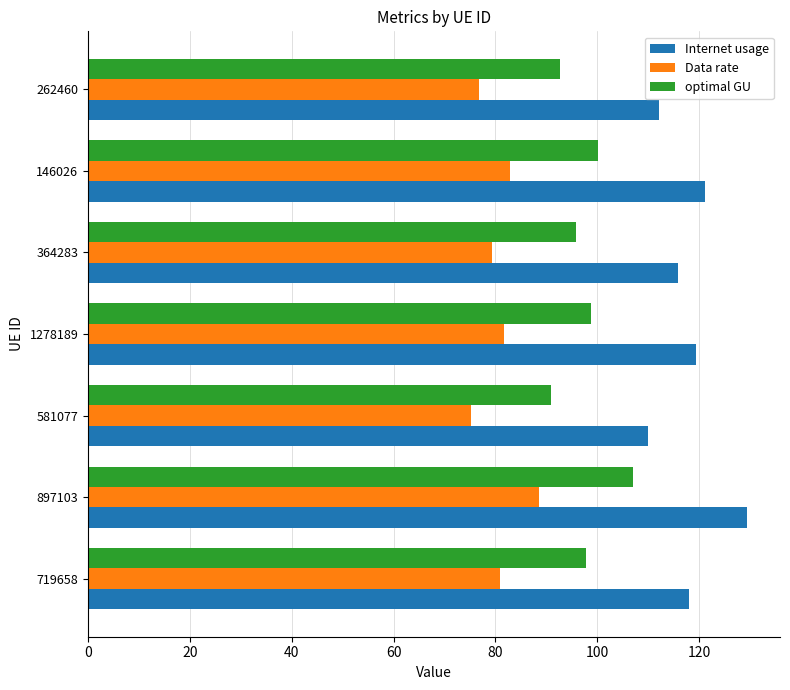

Is it true that optimal GU equals 158.7 at 146026?

False